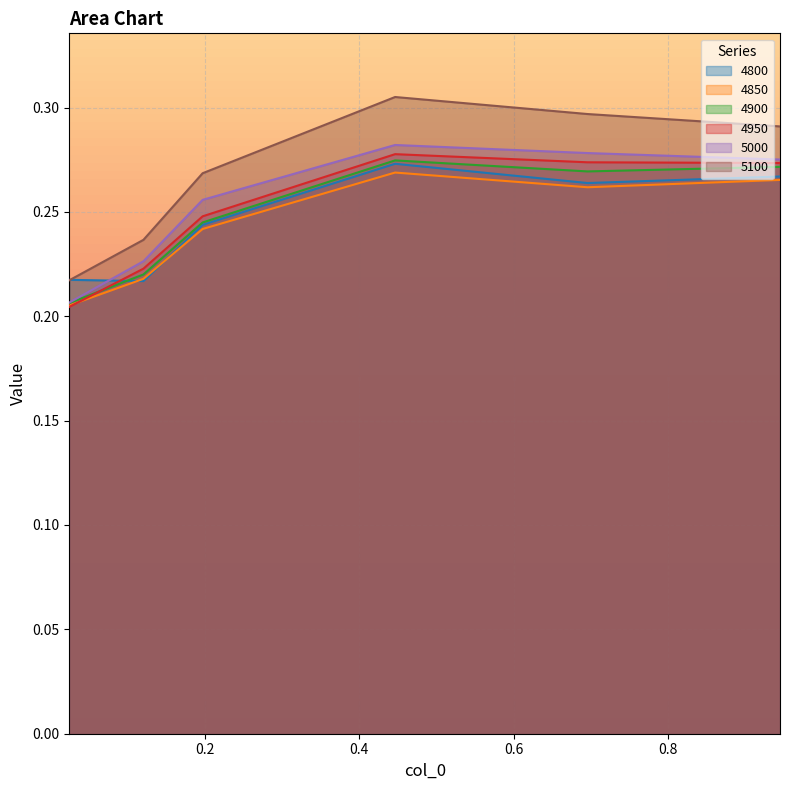

The 4950 series shows 0.4 at 0.1972602739726027. True or false?

False